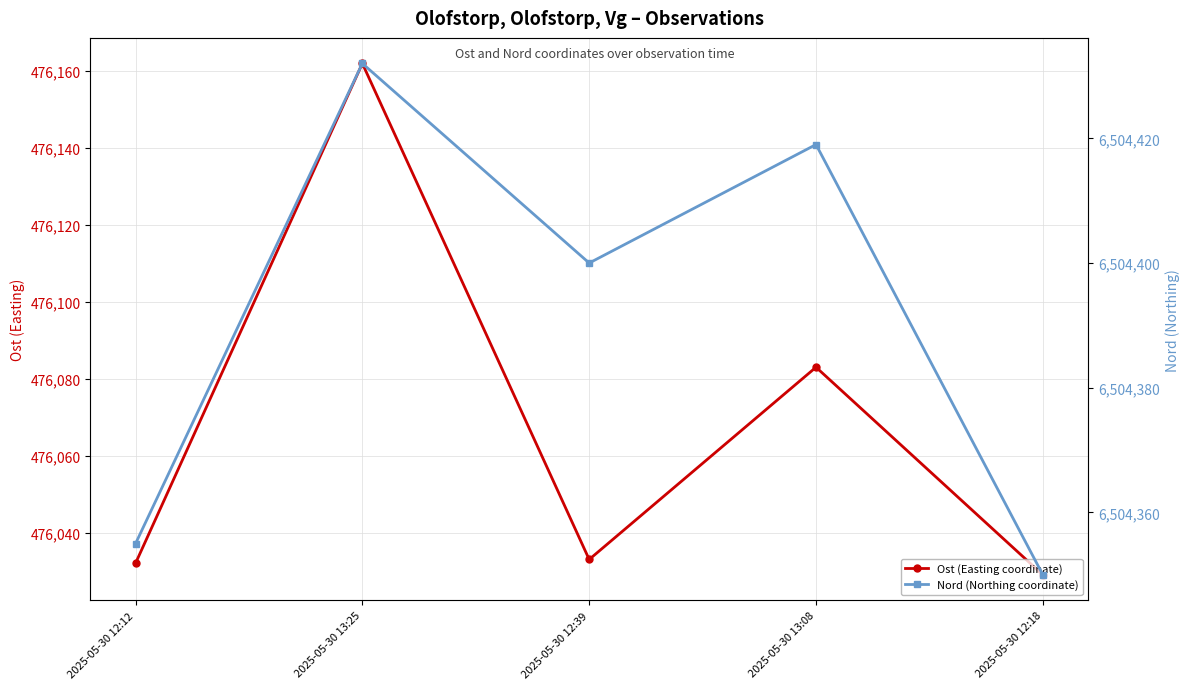

Rank the series by their maximum value, from lowest to highest.

Ost (Easting coordinate), Nord (Northing coordinate)